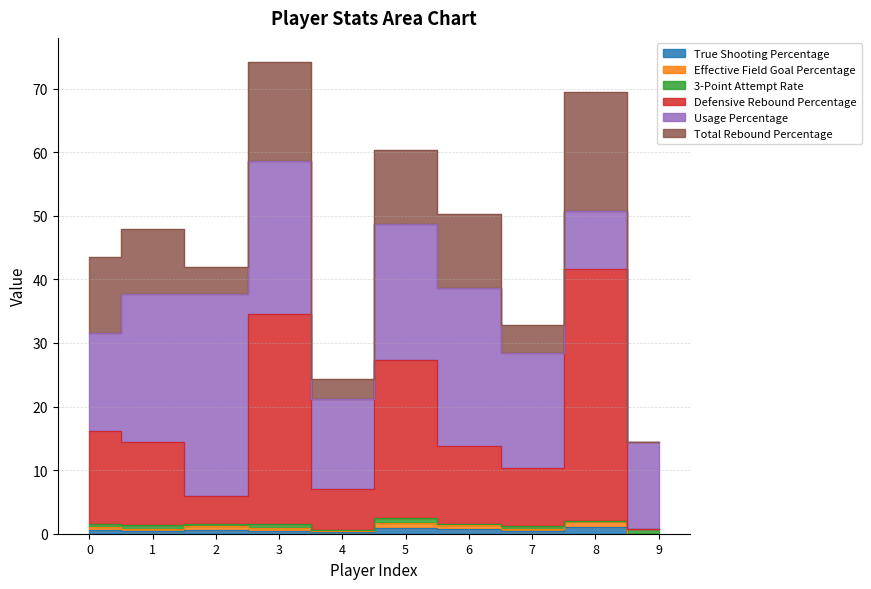

How many data points in Effective Field Goal Percentage are above 1?

5